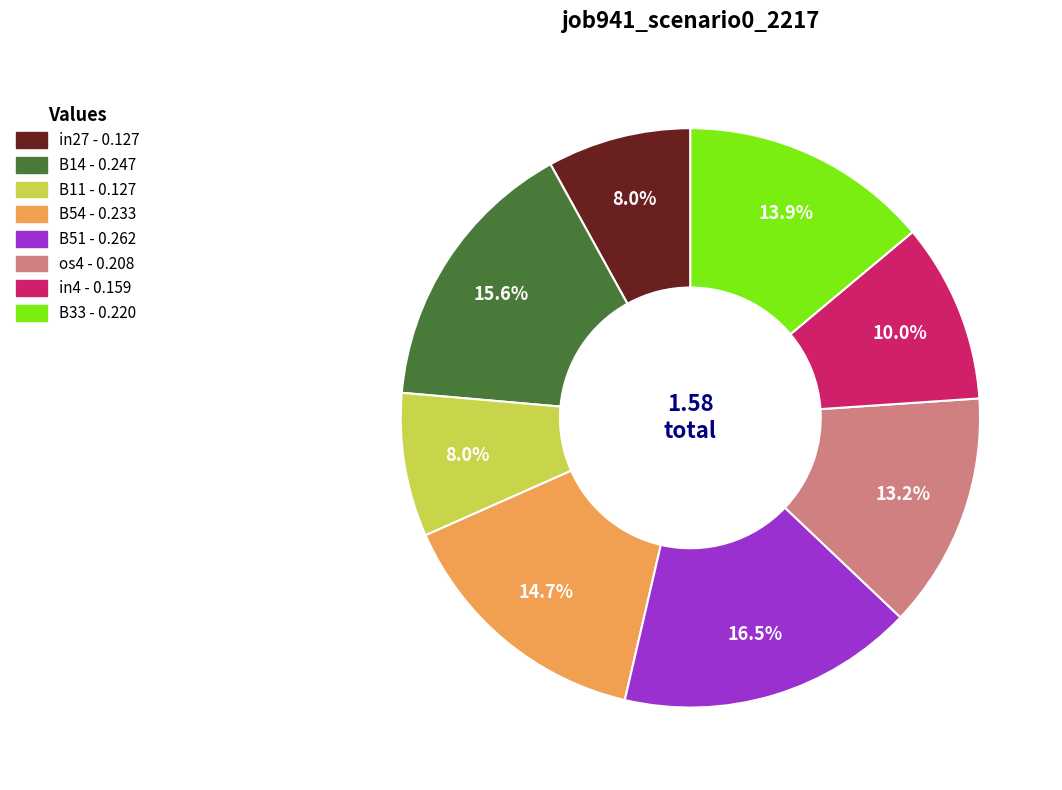

How many segments does this pie chart have?

8